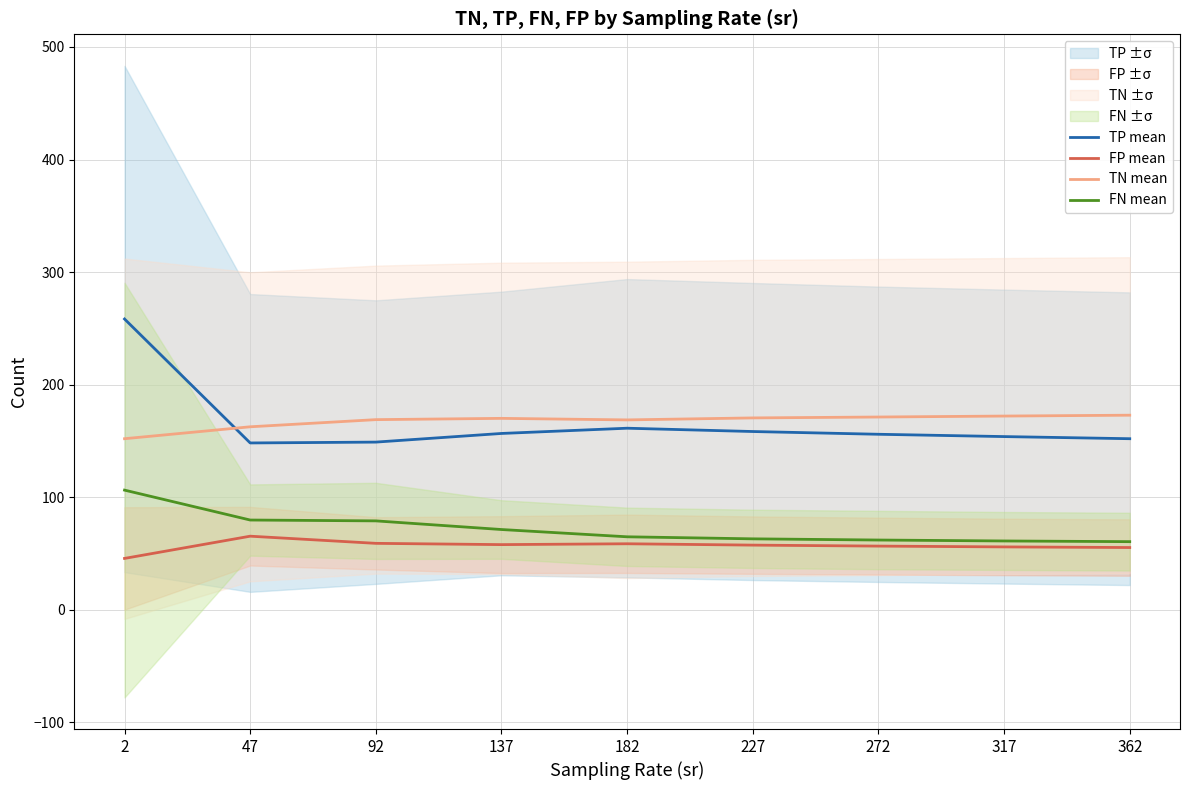

Between 362 and 317, which is larger?

317